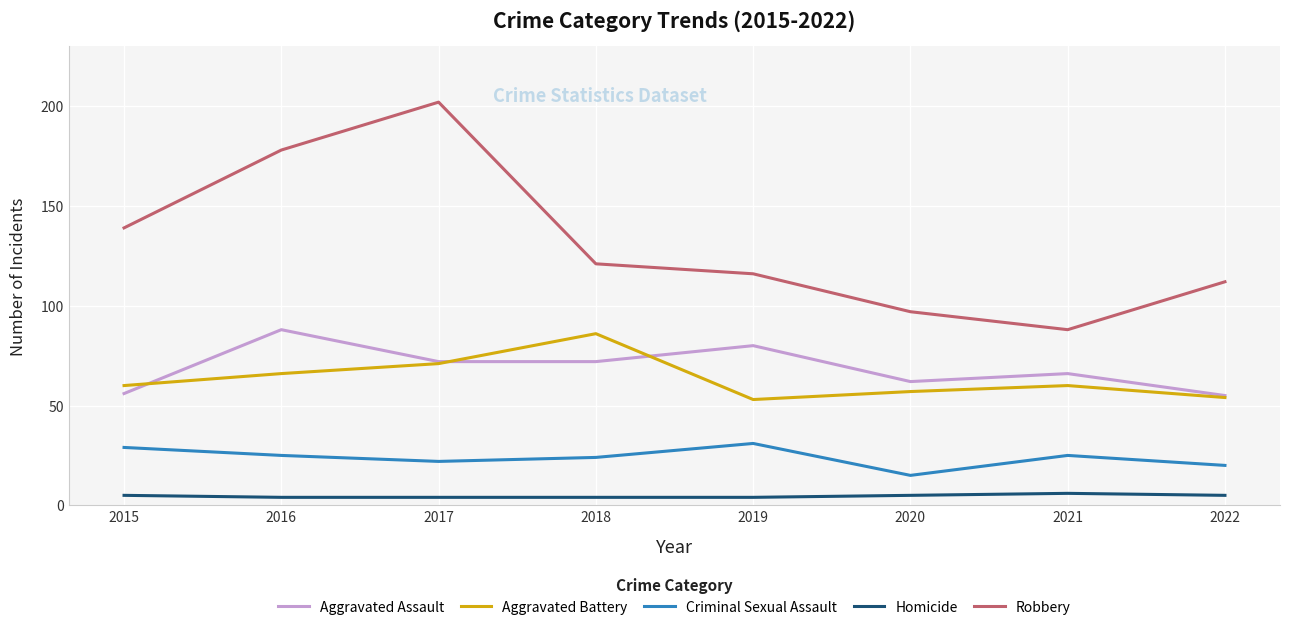

True or false: Aggravated Battery and Homicide intersect in this chart.

False